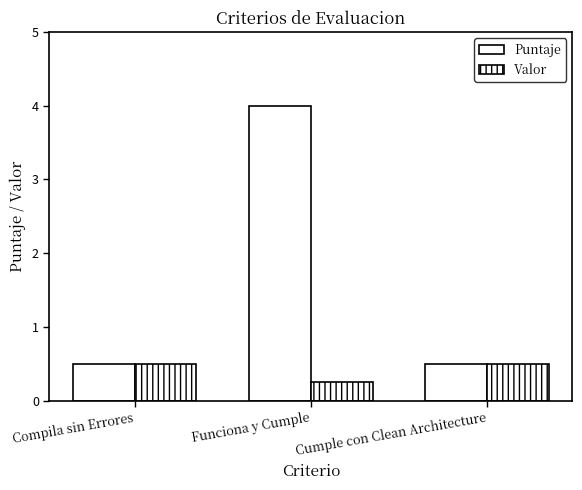

True or false: Valor has a value of 0.7 at Compila sin Errores.

False